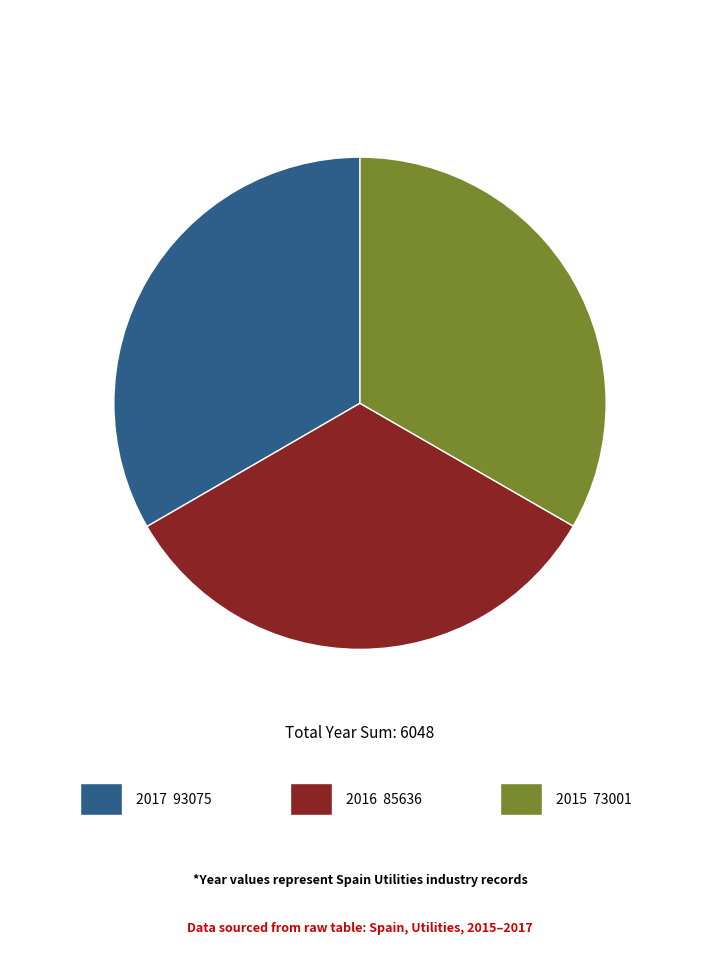

Is there a majority slice in this chart?

No